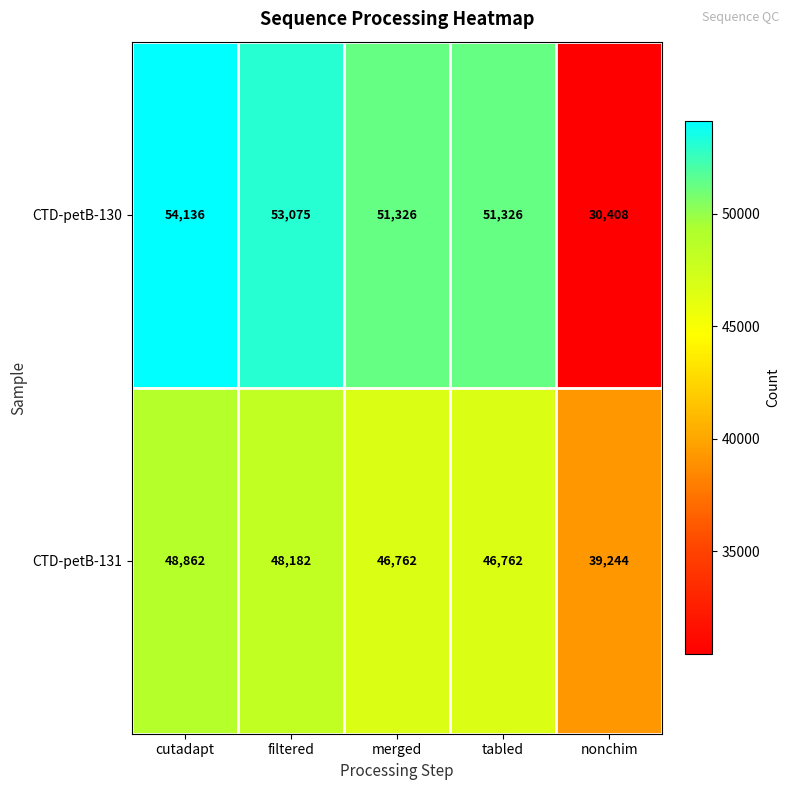

Rank the series by their maximum value, from lowest to highest.

CTD-petB-131, CTD-petB-130